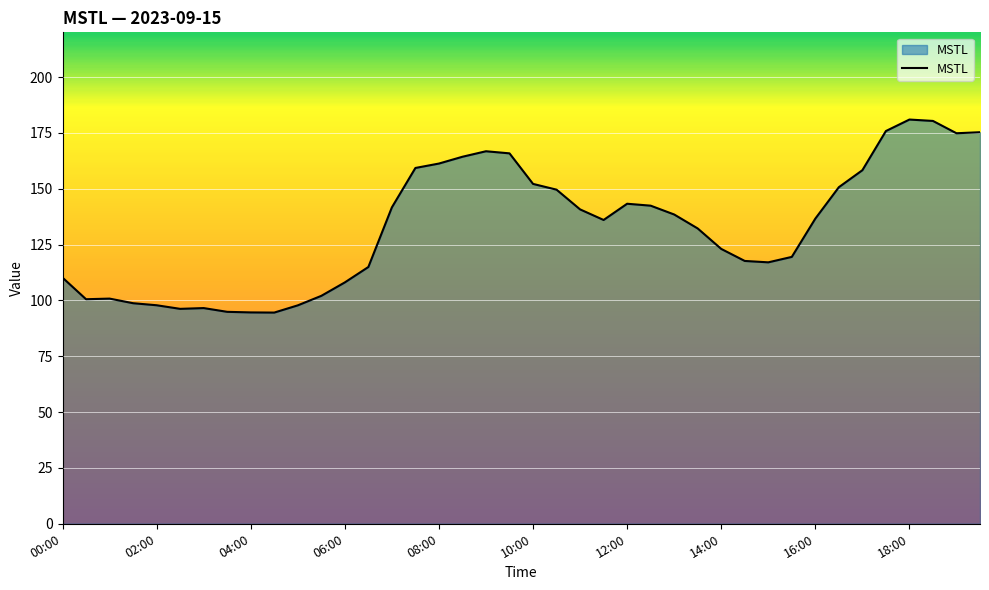

What is the maximum value shown in the chart?

181.0